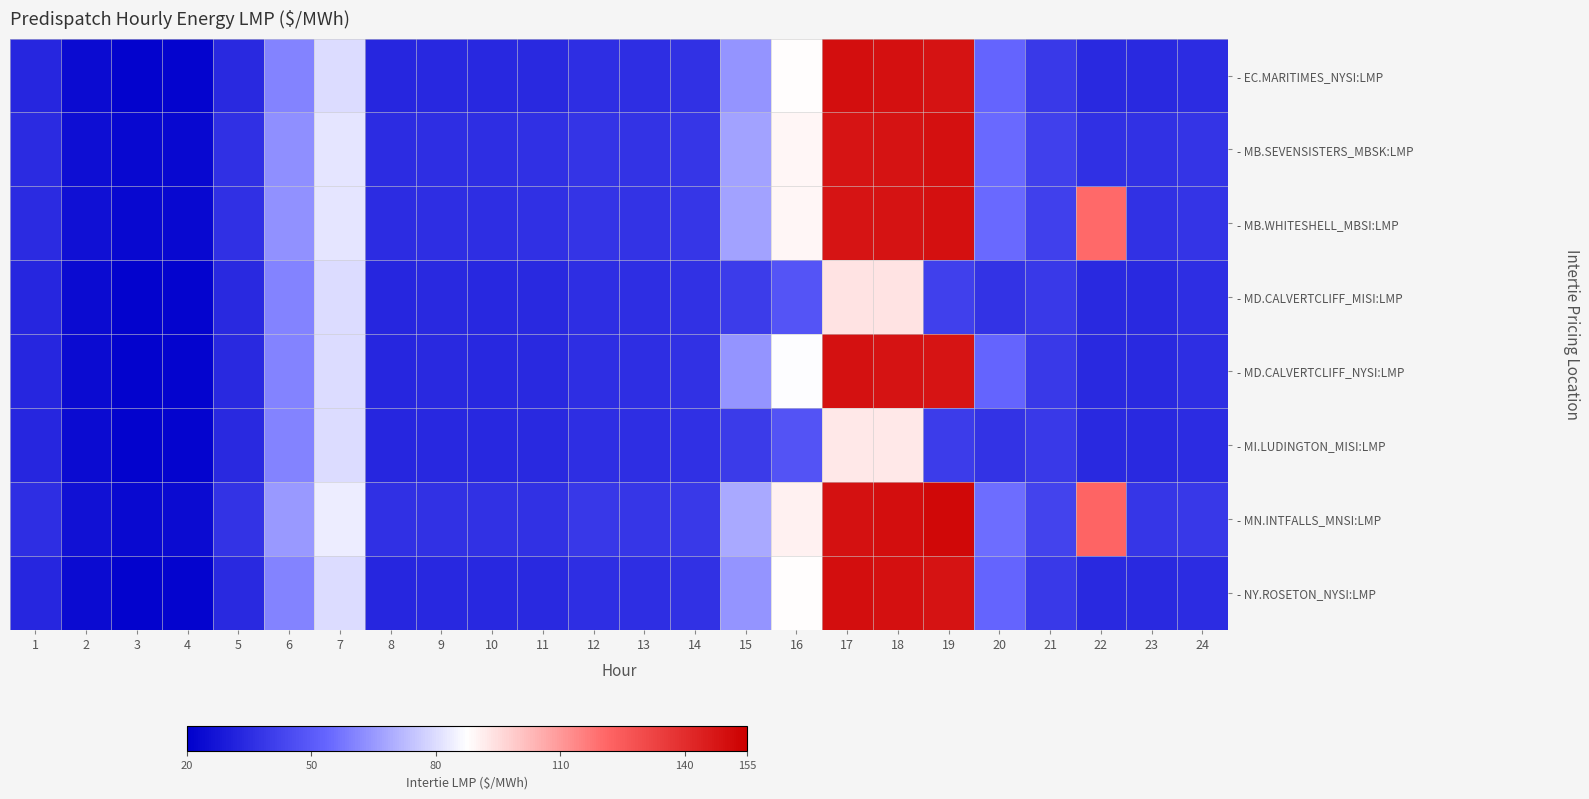

Reading left to right, what are all the values shown in this chart?

- EC.MARITIMES_NYSI:LMP: 1=32.8	2=23.7	3=21.4	4=21.8	5=34.0	6=60.2	7=79.6	8=32.9	9=33.7	10=33.6	11=34.2	12=35.5	13=35.5	14=36.6	15=64.2	16=87.8	17=150.0	18=149.4	19=148.6	20=53.6	21=39.4	22=33.8	23=34.2	24=35.2
- MB.SEVENSISTERS_MBSK:LMP: 1=34.7	2=25.3	3=22.7	4=23.1	5=35.9	6=63.2	7=82.2	8=35.0	9=35.7	10=35.5	11=35.9	12=37.5	13=37.3	14=38.2	15=67.2	16=89.1	17=148.0	18=148.5	19=149.6	20=54.4	21=41.2	22=36.0	23=36.6	24=37.5
- MB.WHITESHELL_MBSI:LMP: 1=34.7	2=25.3	3=22.7	4=23.1	5=35.9	6=63.3	7=82.2	8=35.0	9=35.7	10=35.5	11=35.9	12=37.5	13=37.3	14=38.3	15=67.2	16=89.1	17=148.0	18=148.5	19=149.6	20=54.4	21=41.2	22=120.2	23=36.6	24=37.5
- MD.CALVERTCLIFF_MISI:LMP: 1=32.9	2=23.9	3=21.5	4=21.9	5=34.1	6=60.4	7=79.7	8=33.0	9=33.8	10=33.6	11=34.2	12=35.4	13=35.5	14=36.5	15=40.1	16=48.3	17=93.7	18=93.7	19=41.2	20=37.4	21=39.4	22=33.8	23=34.2	24=35.3
- MD.CALVERTCLIFF_NYSI:LMP: 1=32.9	2=23.9	3=21.5	4=21.9	5=34.1	6=60.4	7=79.7	8=33.0	9=33.8	10=33.6	11=34.2	12=35.4	13=35.5	14=36.5	15=64.0	16=87.4	17=149.0	18=148.5	19=147.9	20=53.4	21=39.4	22=33.8	23=34.2	24=35.3
- MI.LUDINGTON_MISI:LMP: 1=33.0	2=24.0	3=21.6	4=22.0	5=34.1	6=60.5	7=79.7	8=32.9	9=33.7	10=33.5	11=34.1	12=35.3	13=35.3	14=36.3	15=39.7	16=47.7	17=92.6	18=92.6	19=40.3	20=37.0	21=39.2	22=33.7	23=34.2	24=35.3
- MN.INTFALLS_MNSI:LMP: 1=35.7	2=26.0	3=23.3	4=23.7	5=37.0	6=65.0	7=83.4	8=36.2	9=36.7	10=36.6	11=36.6	12=38.5	13=38.2	14=39.2	15=68.9	16=90.5	17=148.8	18=149.9	19=152.3	20=55.5	21=42.4	22=121.5	23=38.0	24=38.9
- NY.ROSETON_NYSI:LMP: 1=32.8	2=23.7	3=21.4	4=21.8	5=34.0	6=60.2	7=79.6	8=32.9	9=33.7	10=33.6	11=34.2	12=35.5	13=35.5	14=36.6	15=64.2	16=87.8	17=150.0	18=149.4	19=148.6	20=53.6	21=39.4	22=33.8	23=34.2	24=35.2